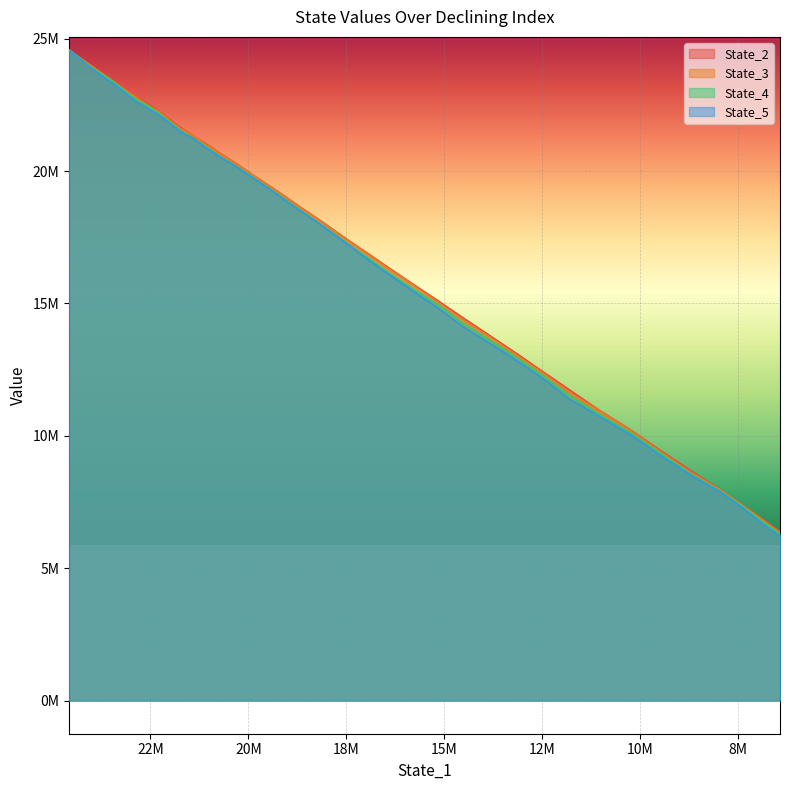

Is the value of State_5 at 20 greater than the value of State_4 at 38?

Yes